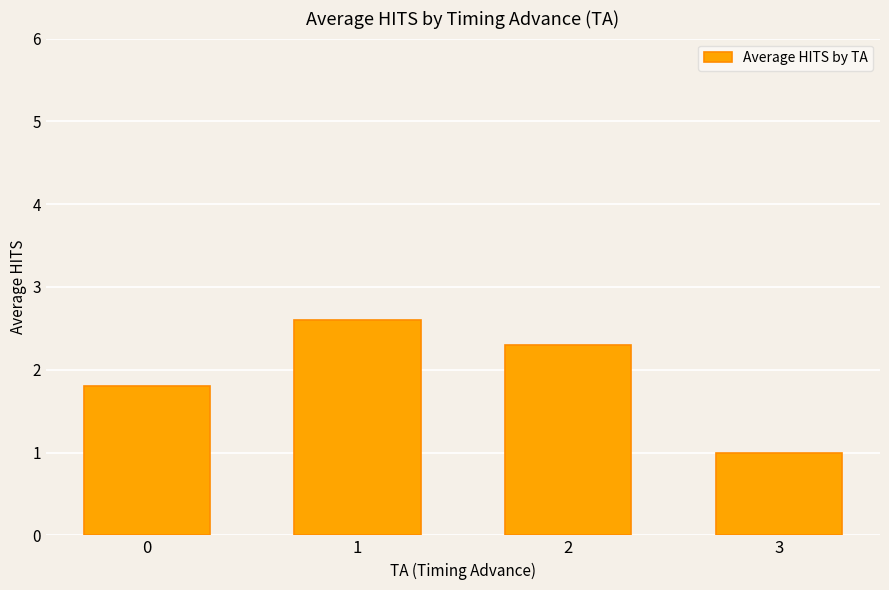

How many data points are less than 2?

2